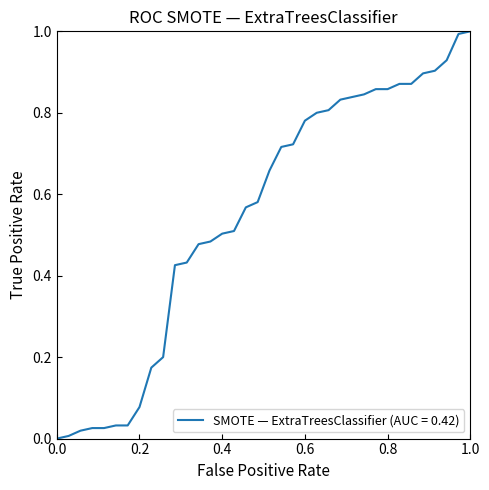

What is the difference between the maximum and minimum values?

1.0